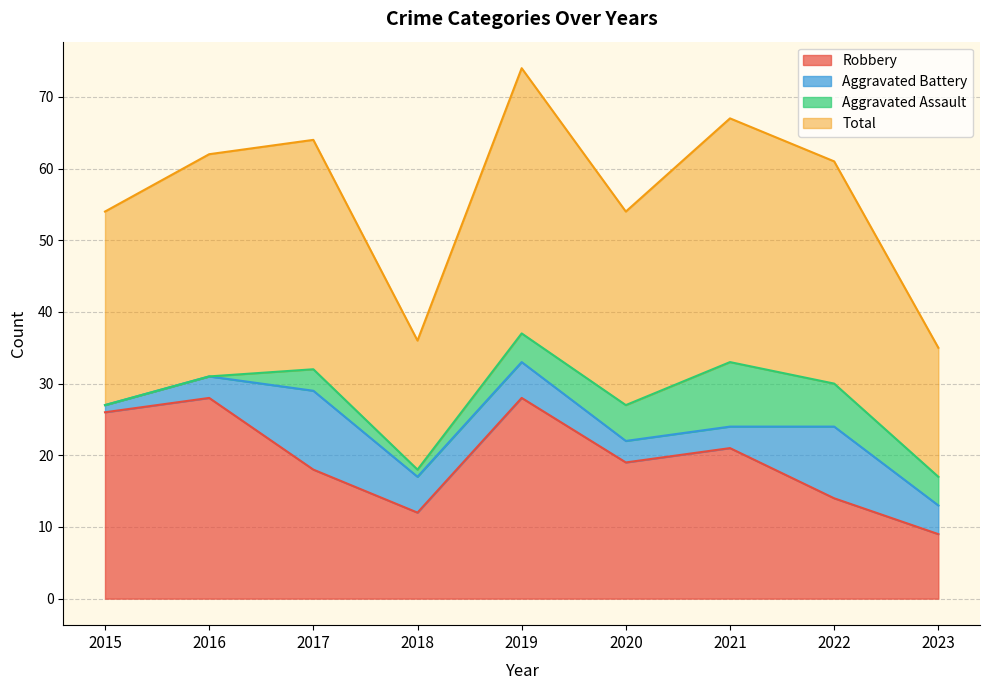

Where is Total nearest to the value 54?

2015